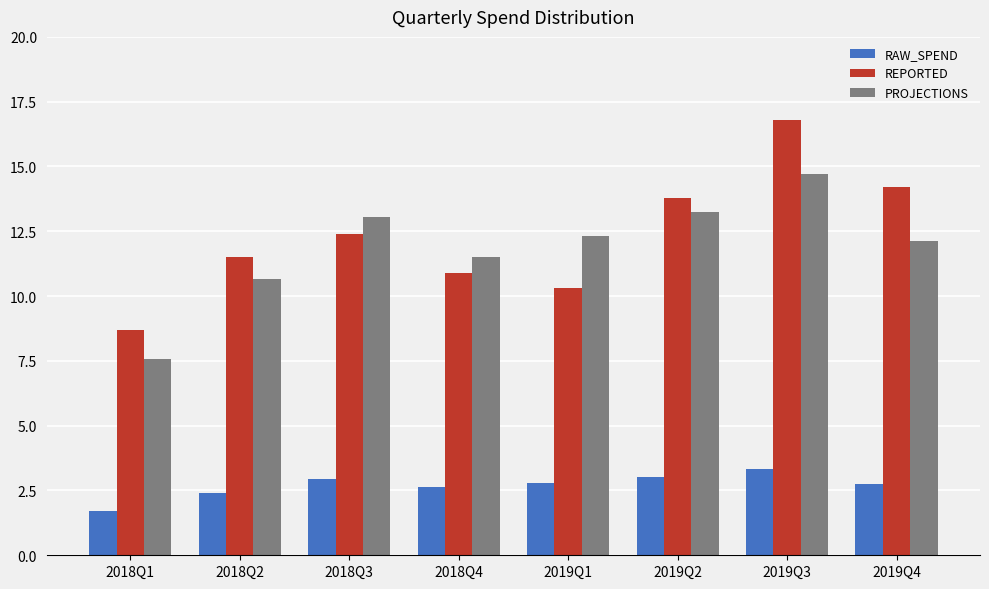

What is the total value across all series at 2018Q4?

25.0